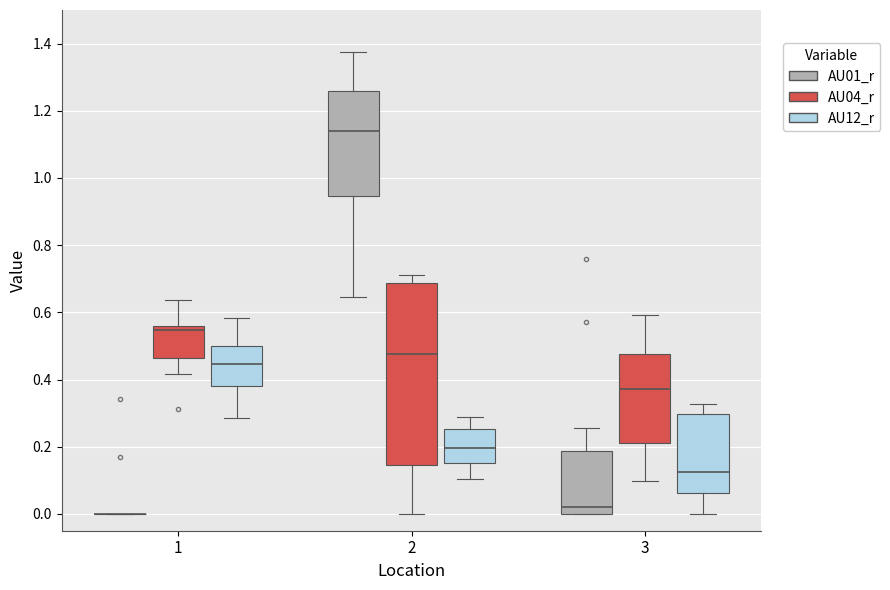

Where does the median line of the box for 1 (AU12_r) sit on the y-axis? The values are not printed on the chart, so give them approximately, as read against the axis.

0.44